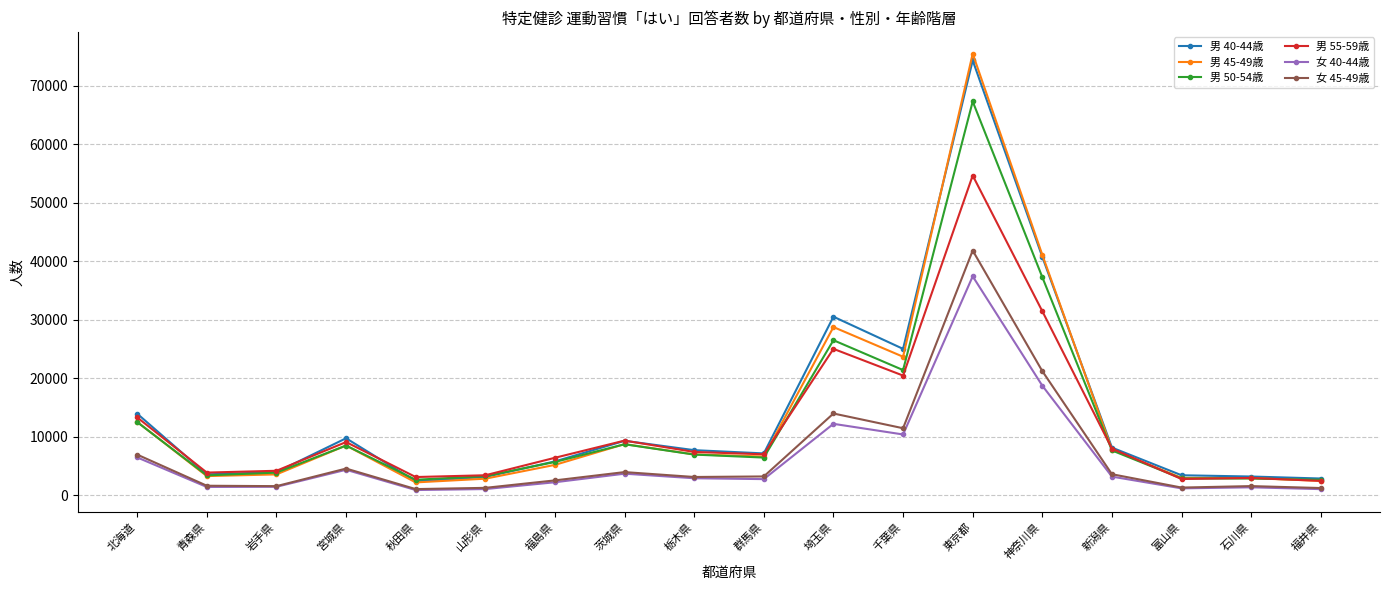

What is the greatest value displayed?

75453